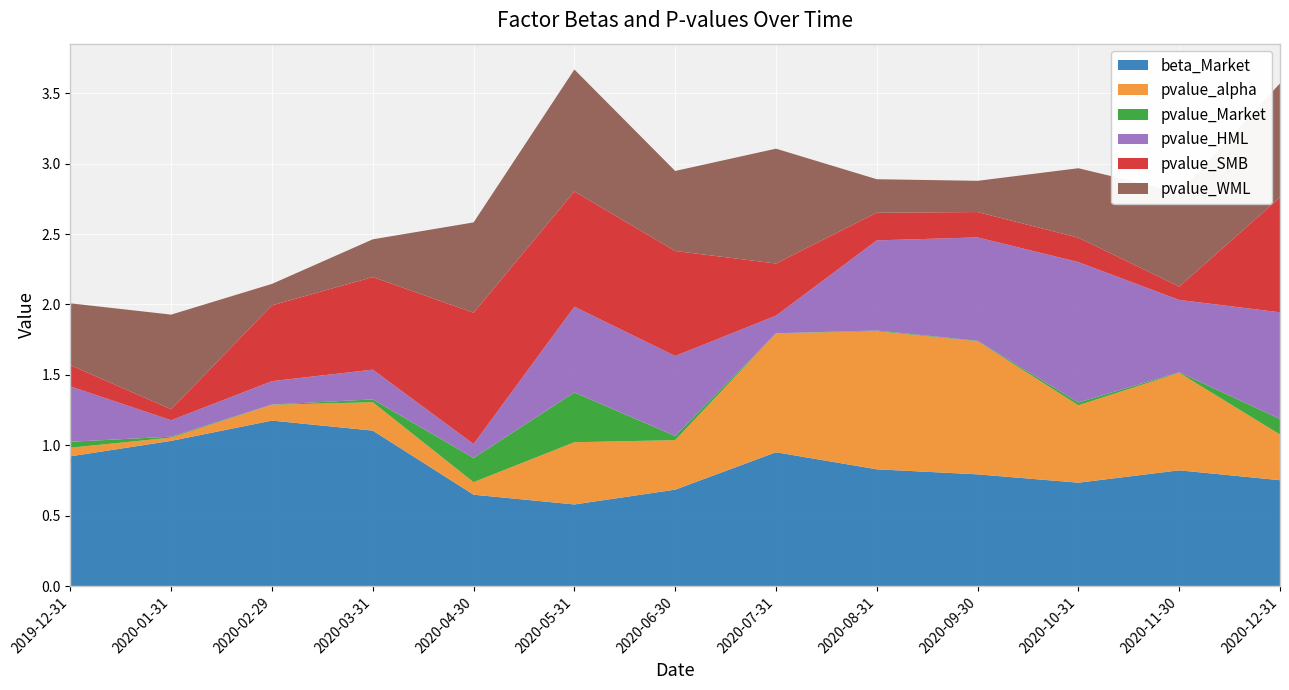

Reading left to right, list all the values displayed in this chart.

beta_Market: 2019-12-31=0.9	2020-01-31=1.0	2020-02-29=1.2	2020-03-31=1.1	2020-04-30=0.6	2020-05-31=0.6	2020-06-30=0.7	2020-07-31=1.0	2020-08-31=0.8	2020-09-30=0.8	2020-10-31=0.7	2020-11-30=0.8	2020-12-31=0.8
pvalue_alpha: 2019-12-31=0.1	2020-01-31=0.0	2020-02-29=0.1	2020-03-31=0.2	2020-04-30=0.1	2020-05-31=0.4	2020-06-30=0.4	2020-07-31=0.8	2020-08-31=1.0	2020-09-30=0.9	2020-10-31=0.5	2020-11-30=0.7	2020-12-31=0.3
pvalue_Market: 2019-12-31=0.0	2020-01-31=0.0	2020-02-29=0.0	2020-03-31=0.0	2020-04-30=0.2	2020-05-31=0.4	2020-06-30=0.0	2020-07-31=0.0	2020-08-31=0.0	2020-09-30=0.0	2020-10-31=0.0	2020-11-30=0.0	2020-12-31=0.1
pvalue_HML: 2019-12-31=0.4	2020-01-31=0.1	2020-02-29=0.2	2020-03-31=0.2	2020-04-30=0.1	2020-05-31=0.6	2020-06-30=0.6	2020-07-31=0.1	2020-08-31=0.6	2020-09-30=0.7	2020-10-31=1.0	2020-11-30=0.5	2020-12-31=0.8
pvalue_SMB: 2019-12-31=0.2	2020-01-31=0.1	2020-02-29=0.5	2020-03-31=0.7	2020-04-30=0.9	2020-05-31=0.8	2020-06-30=0.7	2020-07-31=0.4	2020-08-31=0.2	2020-09-30=0.2	2020-10-31=0.2	2020-11-30=0.1	2020-12-31=0.8
pvalue_WML: 2019-12-31=0.4	2020-01-31=0.7	2020-02-29=0.2	2020-03-31=0.3	2020-04-30=0.6	2020-05-31=0.9	2020-06-30=0.6	2020-07-31=0.8	2020-08-31=0.2	2020-09-30=0.2	2020-10-31=0.5	2020-11-30=0.7	2020-12-31=0.8